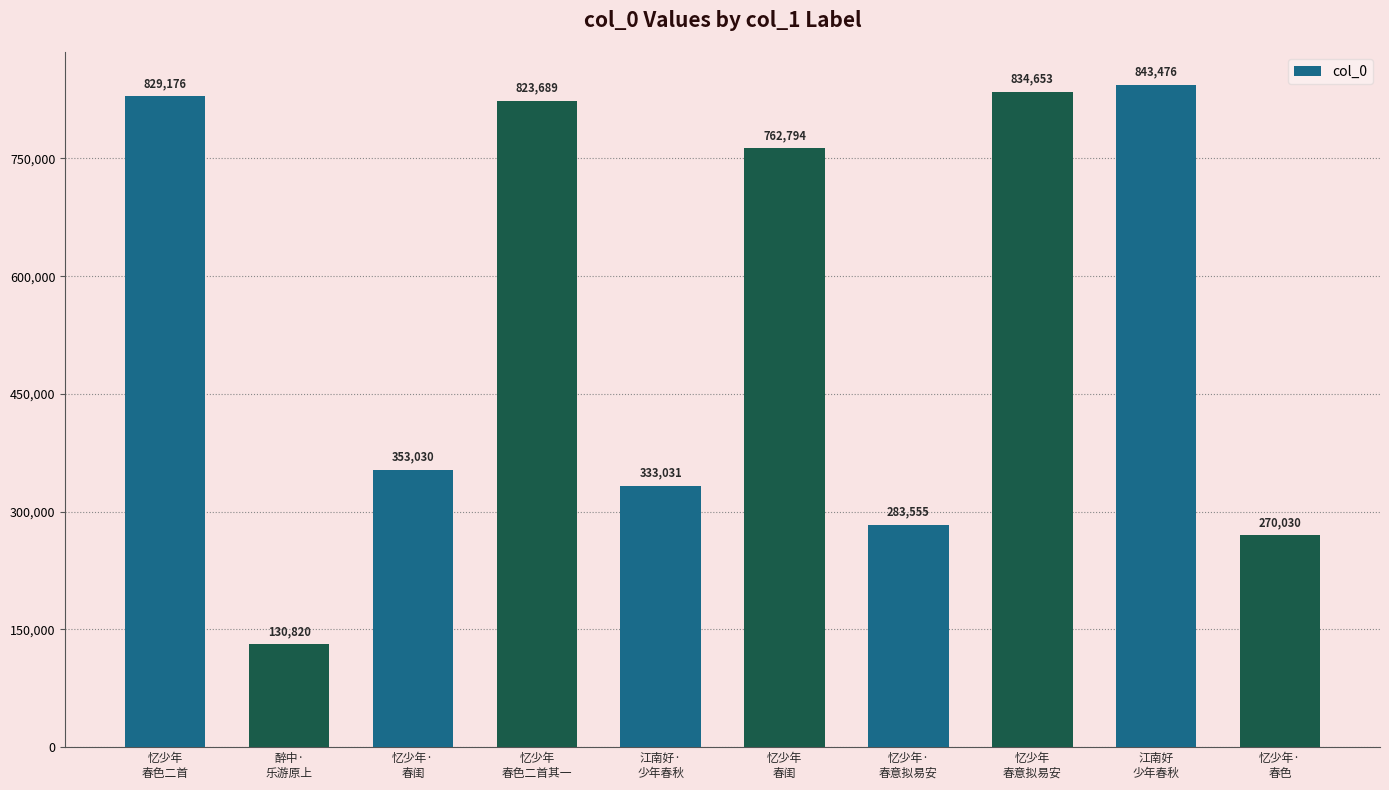

Reading left to right, list all the values displayed in this chart.

忆少年
春色二首=829176	醉中·
乐游原上=130820	忆少年·
春闺=353030	忆少年
春色二首其一=823689	江南好·
少年春秋=333031	忆少年
春闺=762794	忆少年·
春意拟易安=283555	忆少年
春意拟易安=834653	江南好
少年春秋=843476	忆少年·
春色=270030